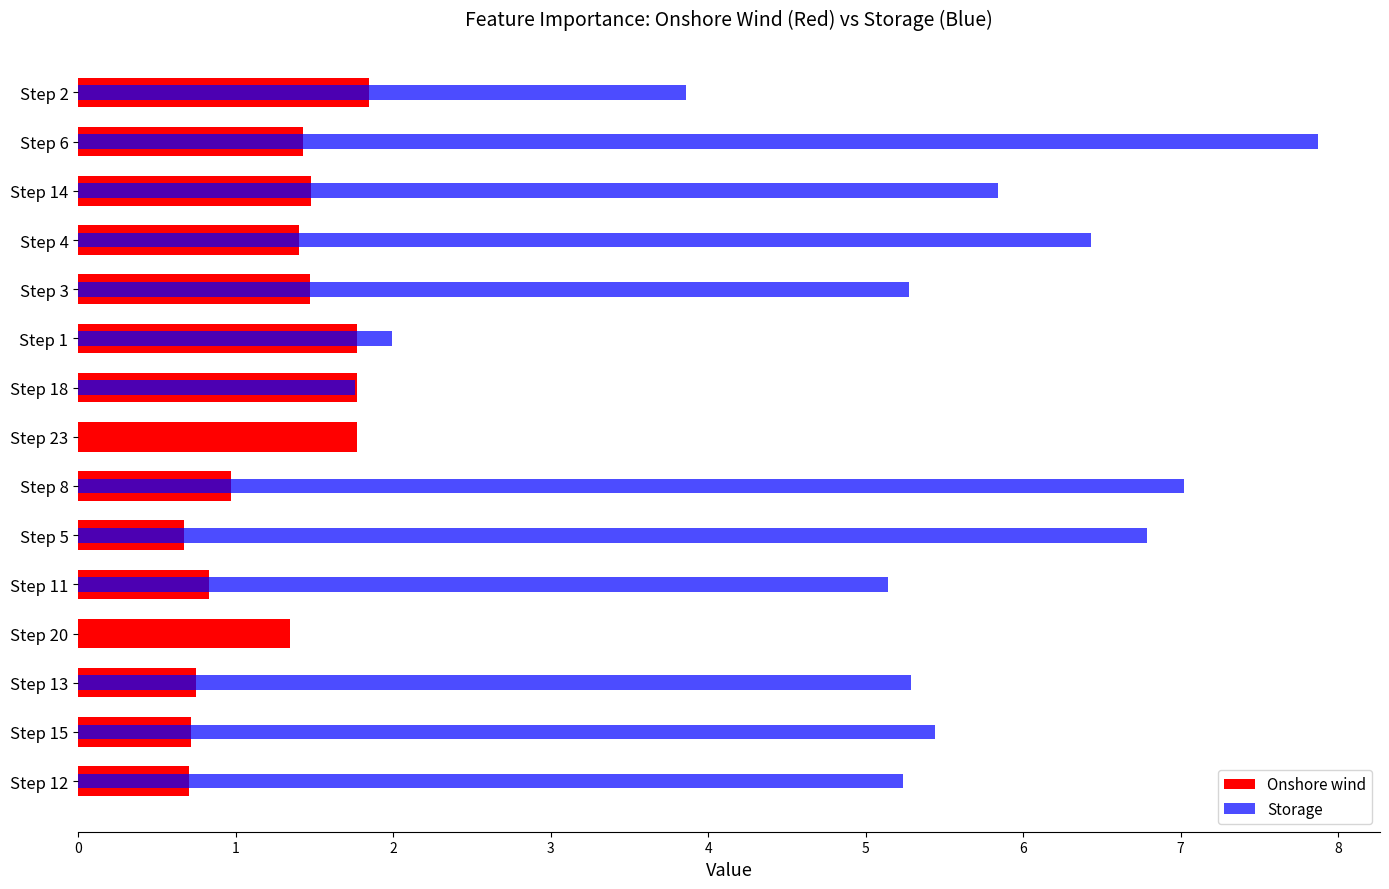

What is the sum of all Onshore wind values?

18.9